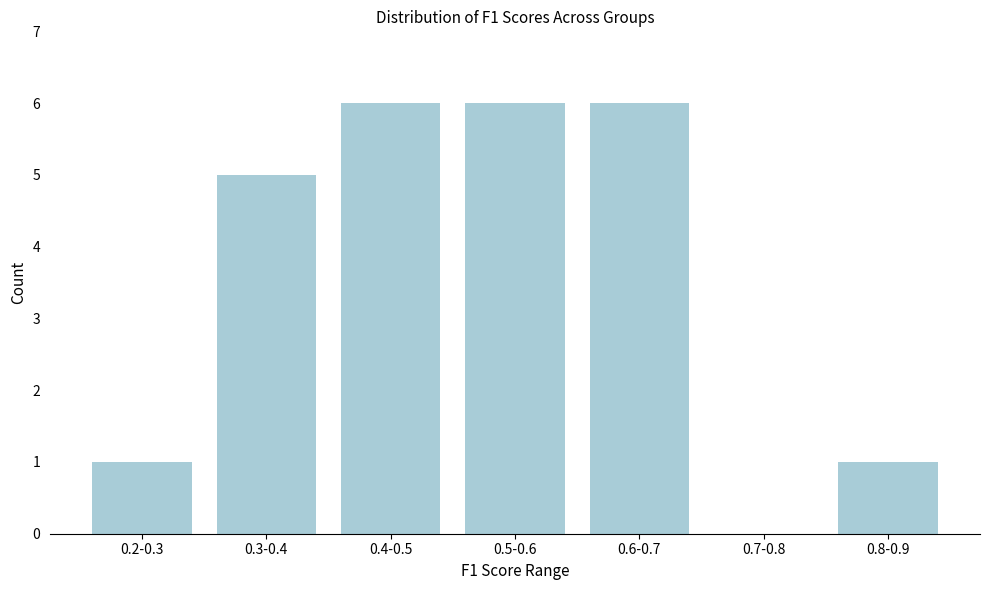

Reading left to right, extract all data points from this chart.

0.2-0.3=1	0.3-0.4=5	0.4-0.5=6	0.5-0.6=6	0.6-0.7=6	0.7-0.8=0	0.8-0.9=1